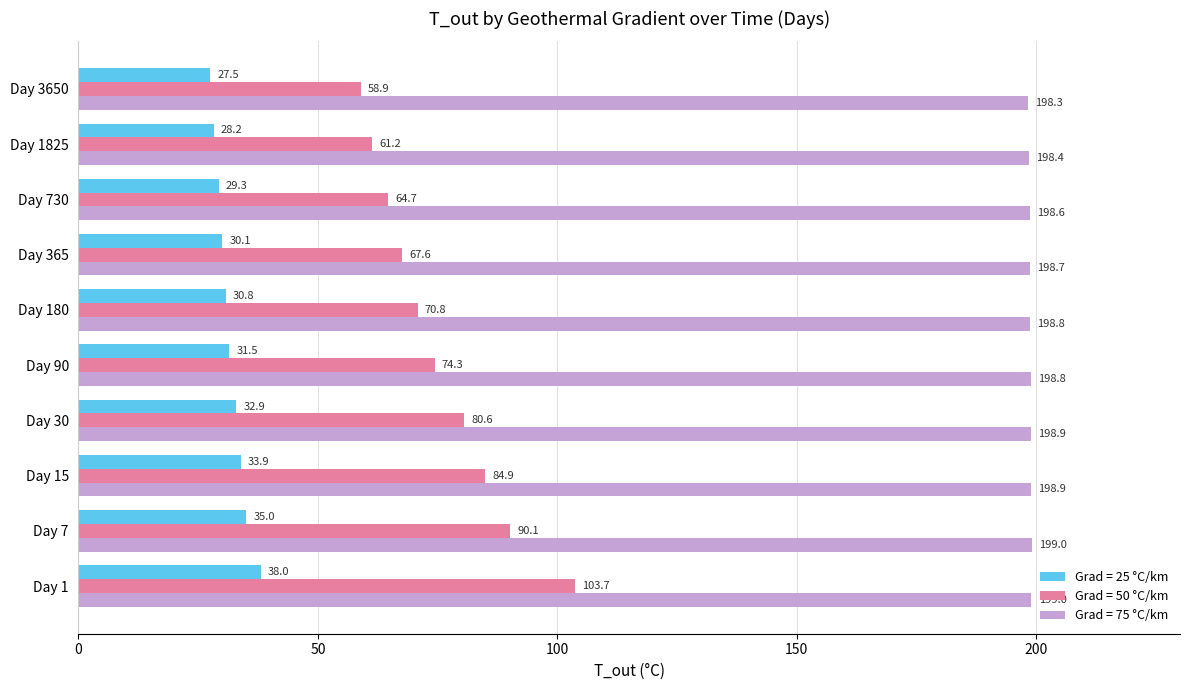

Which category has the highest value in the Grad = 25 °C/km series?

Day 1